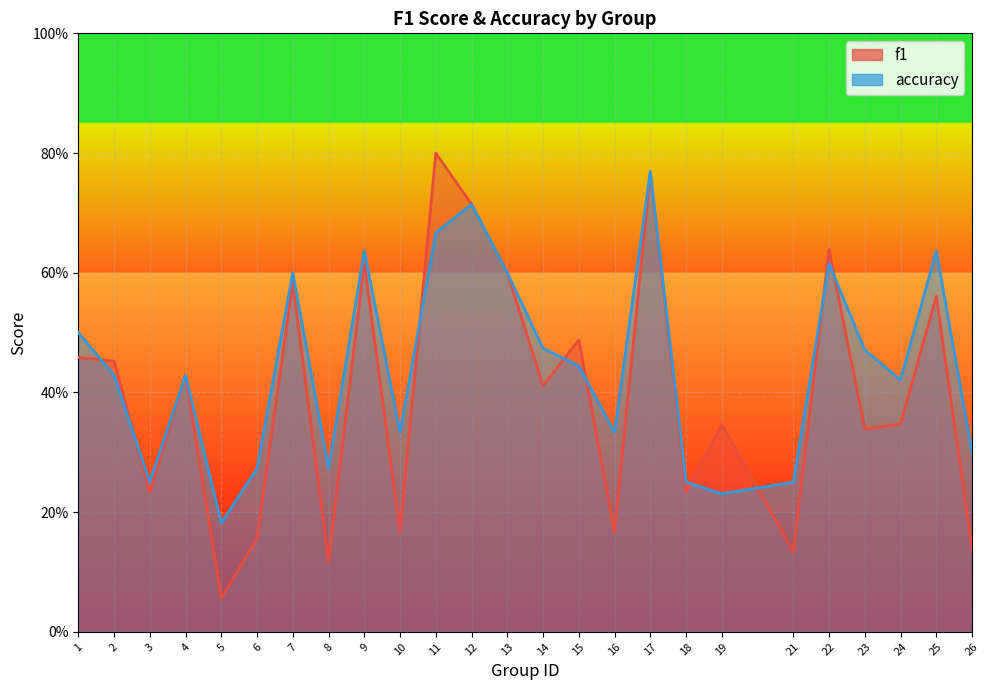

Which label corresponds to the largest value in the chart?

11